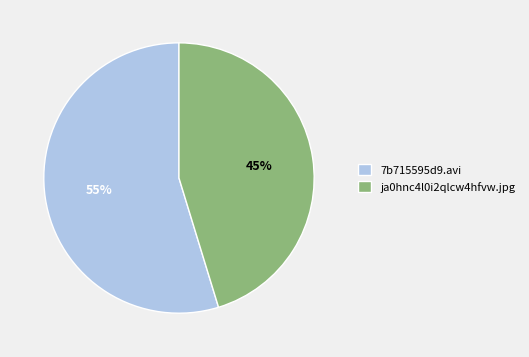

What percentage is the 7b715595d9.avi slice, to the nearest percent?

55%